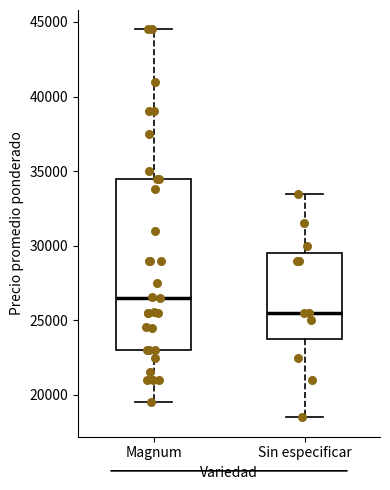

Reading left to right, read every box against the y-axis: the position of its median line, the range the box covers, and the ends of its whiskers. The values are not printed on the chart, so give them approximately, as read against the axis.

Magnum: median 26500, box 23000 to 34500, whiskers 19500 to 44500
Sin especificar: median 25500, box 23500 to 29500, whiskers 18500 to 33500